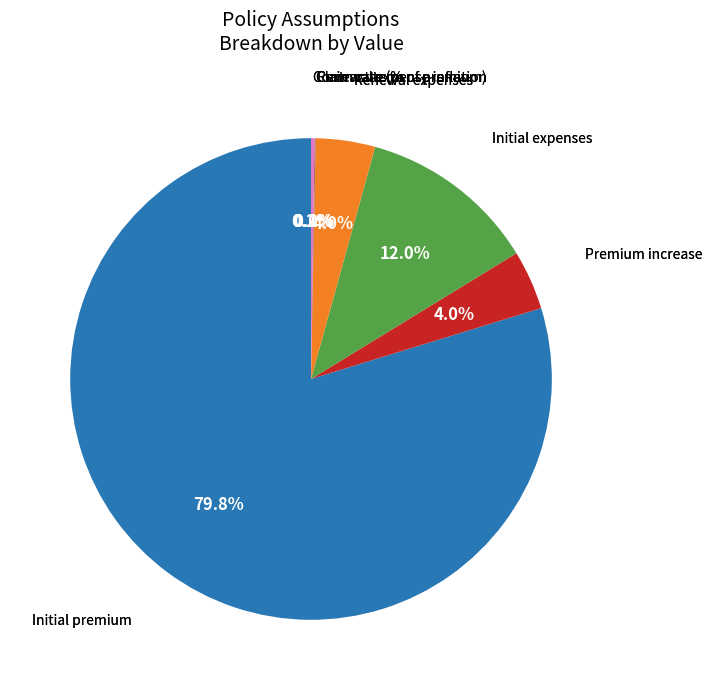

What percentage is NOT represented by Renewal expenses?

96.0%